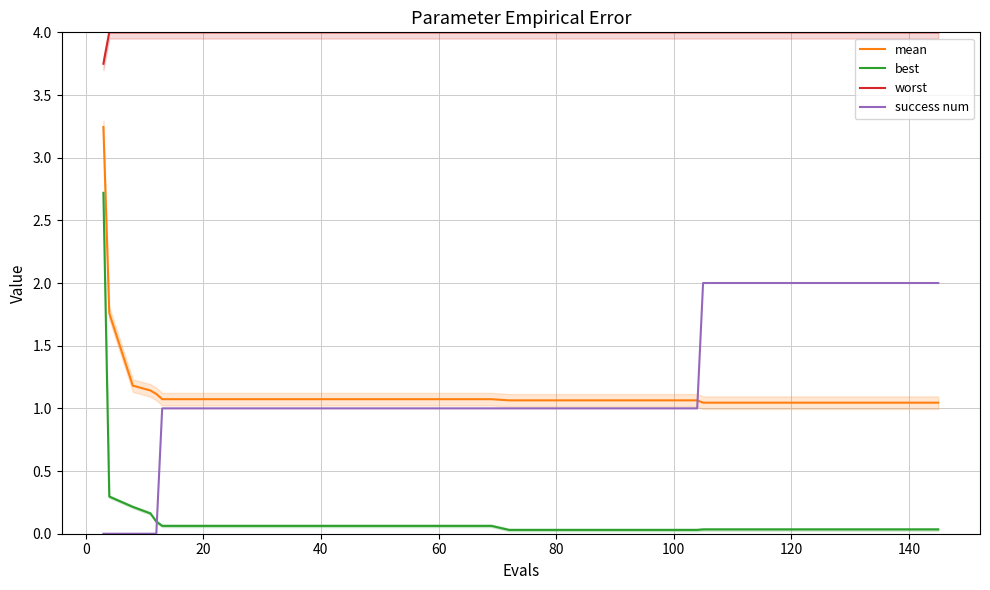

True or false: worst has more than 0 points higher than both neighbors.

False